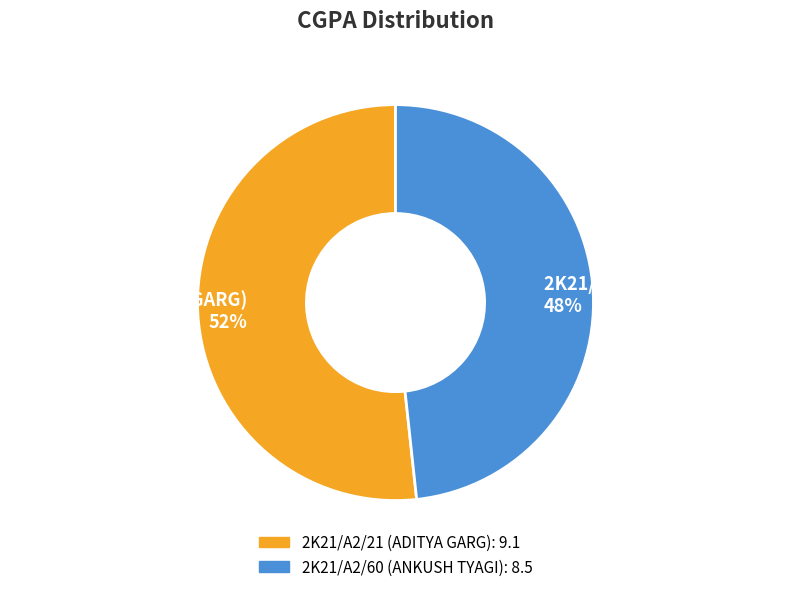

Which slice represents more than half of the pie?

2K21/A2/21 (ADITYA GARG)